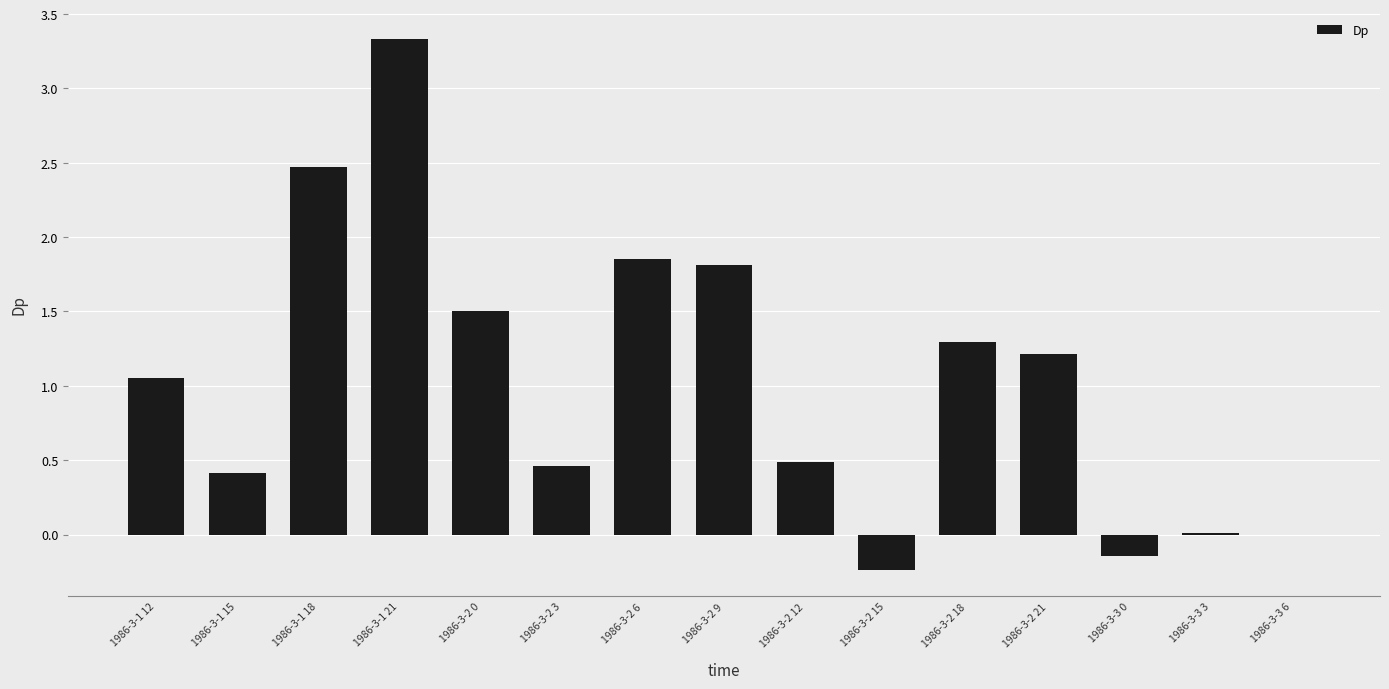

What is the greatest value displayed?

3.3